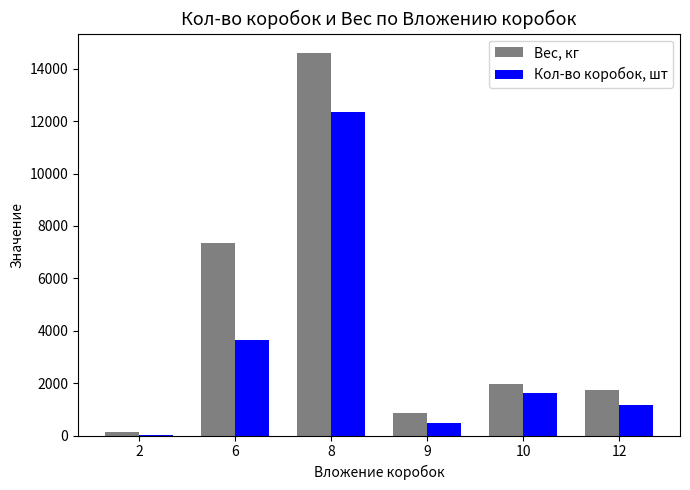

Which series has the largest total across all categories?

Вес, кг